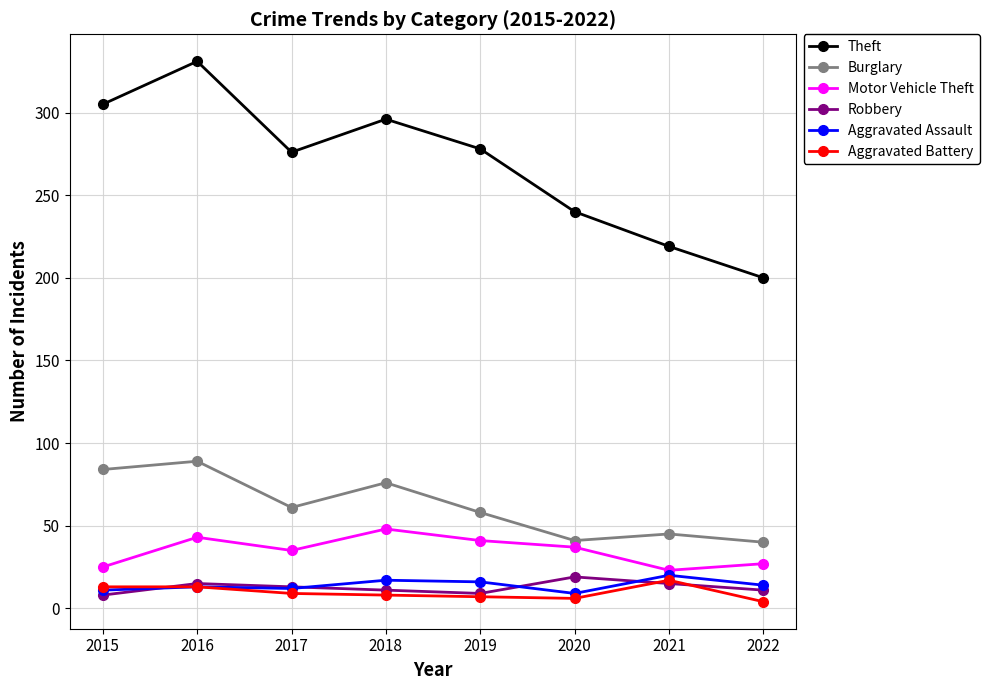

How many values in the Motor Vehicle Theft series are below 37?

4